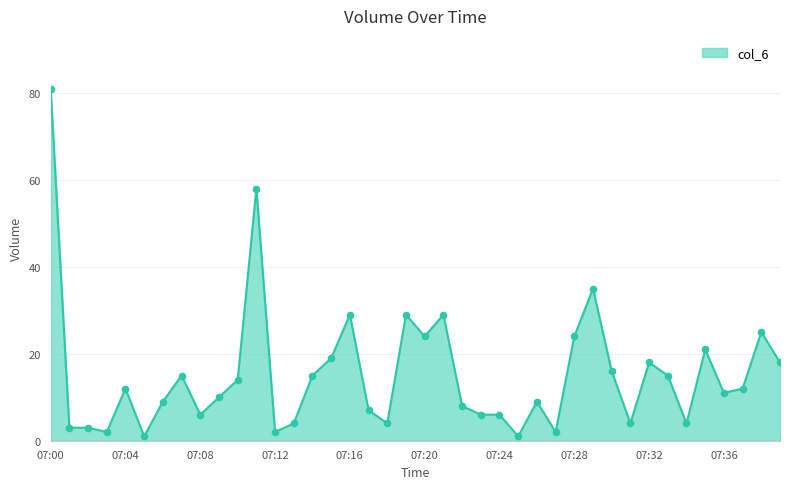

What is the maximum value shown in the chart?

81